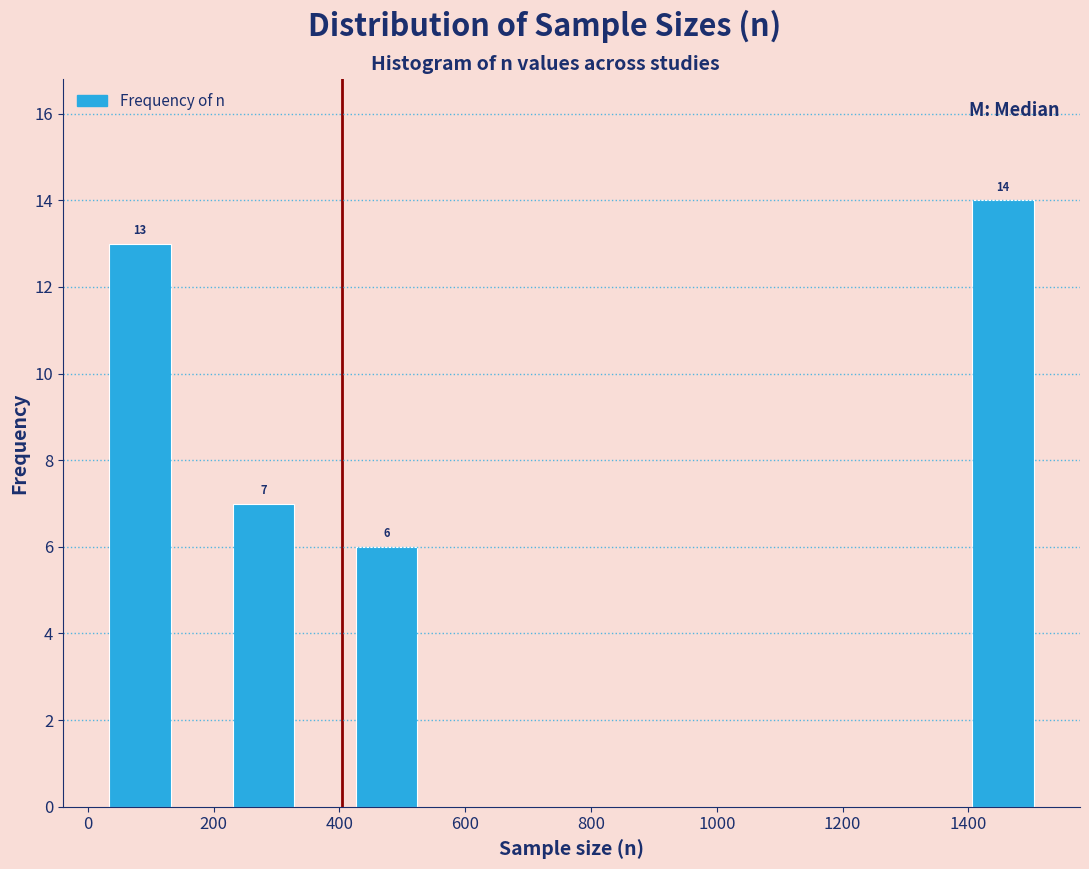

Over which range of the x-axis is the bar tallest?

1406 to 1504